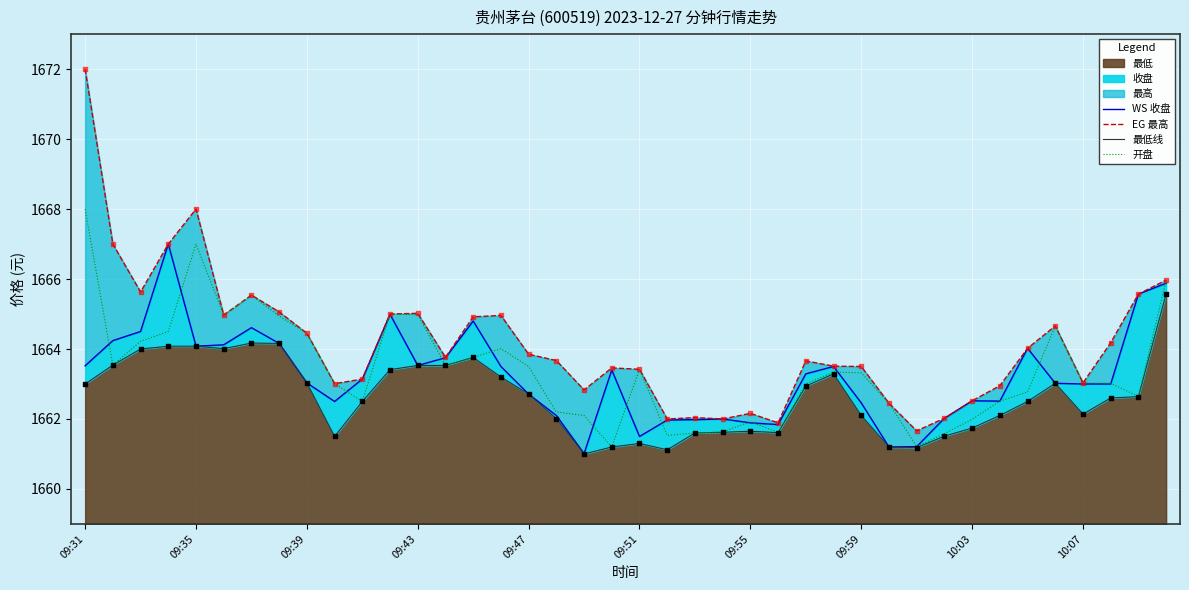

At how many categories does at least one series exceed 1661?

40